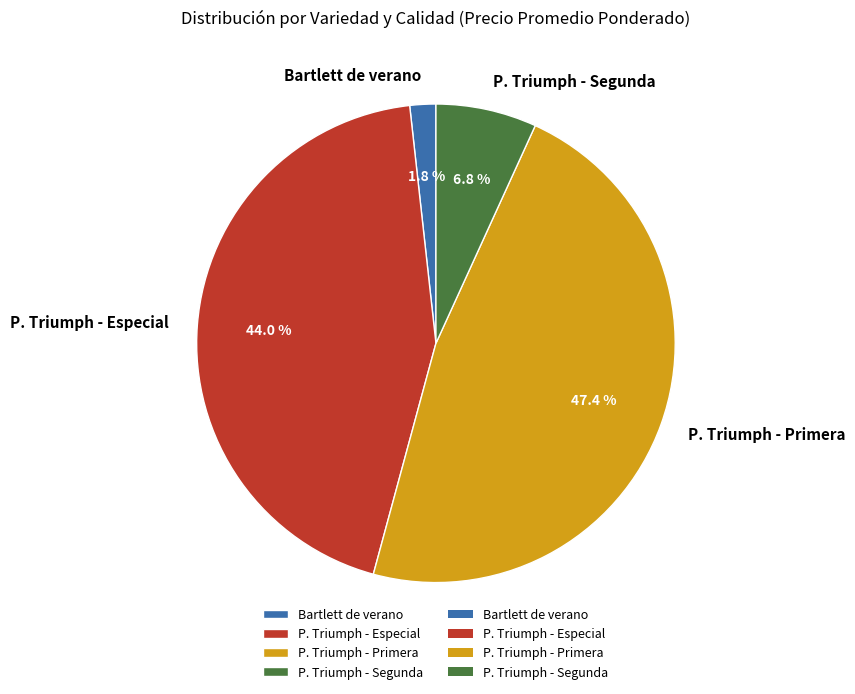

Is the sum of Bartlett de verano and P. Triumph - Primera greater than half?

No